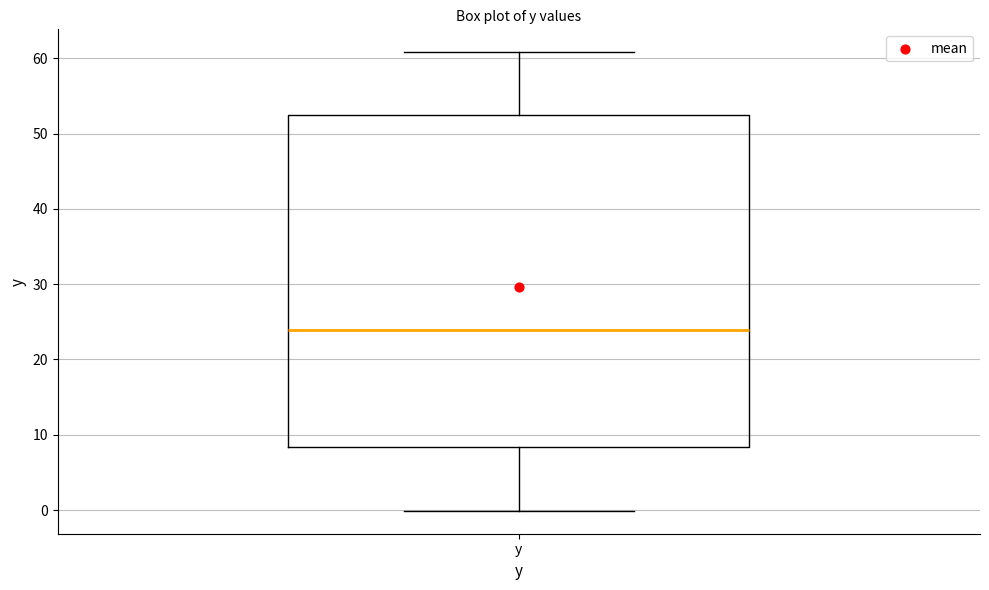

Transcribe this box plot: give where the median line is, the range the box spans, and where the two whiskers end, as read against the y-axis. The values are not printed on the chart, so give them approximately, as read against the axis.

median 24, box 8 to 52, whiskers 0 to 61